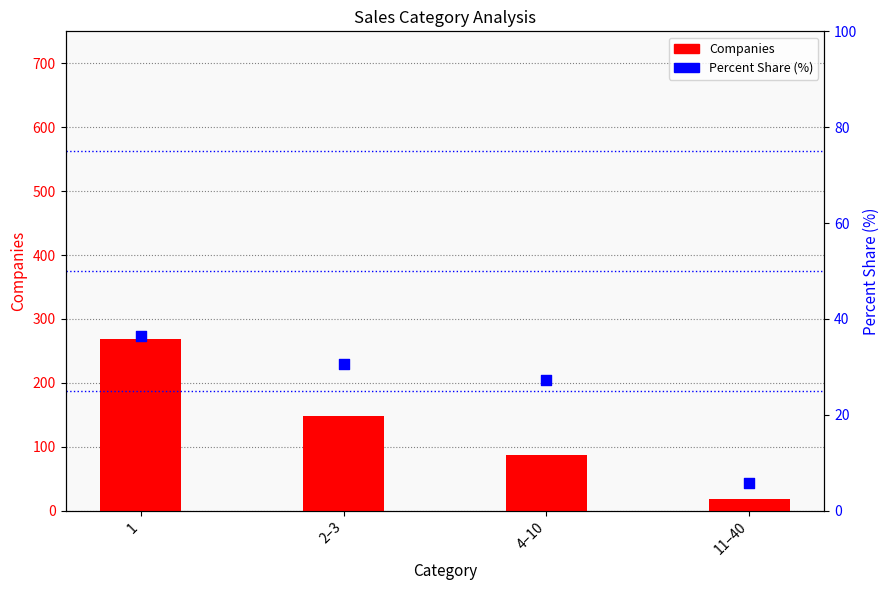

What are all the series names shown in the legend?

Companies, Percent Share (%)